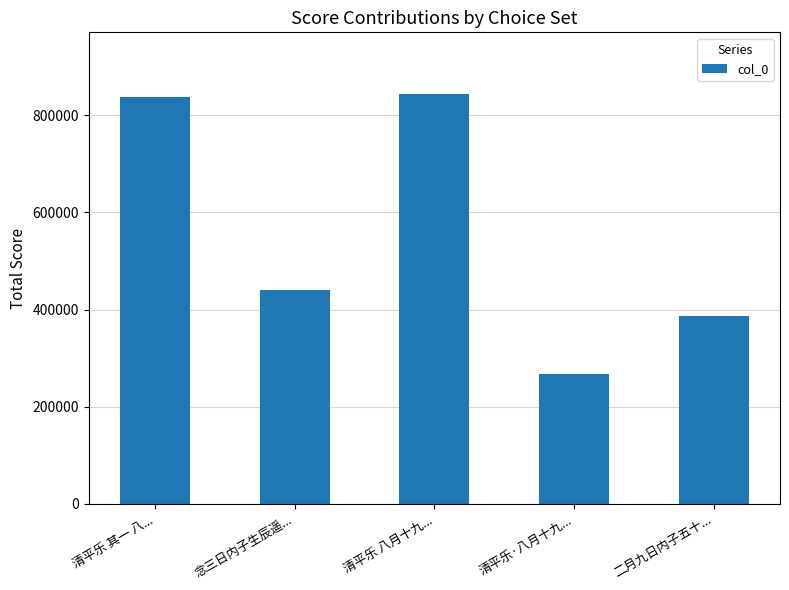

What is the difference between the maximum and minimum values?

577059